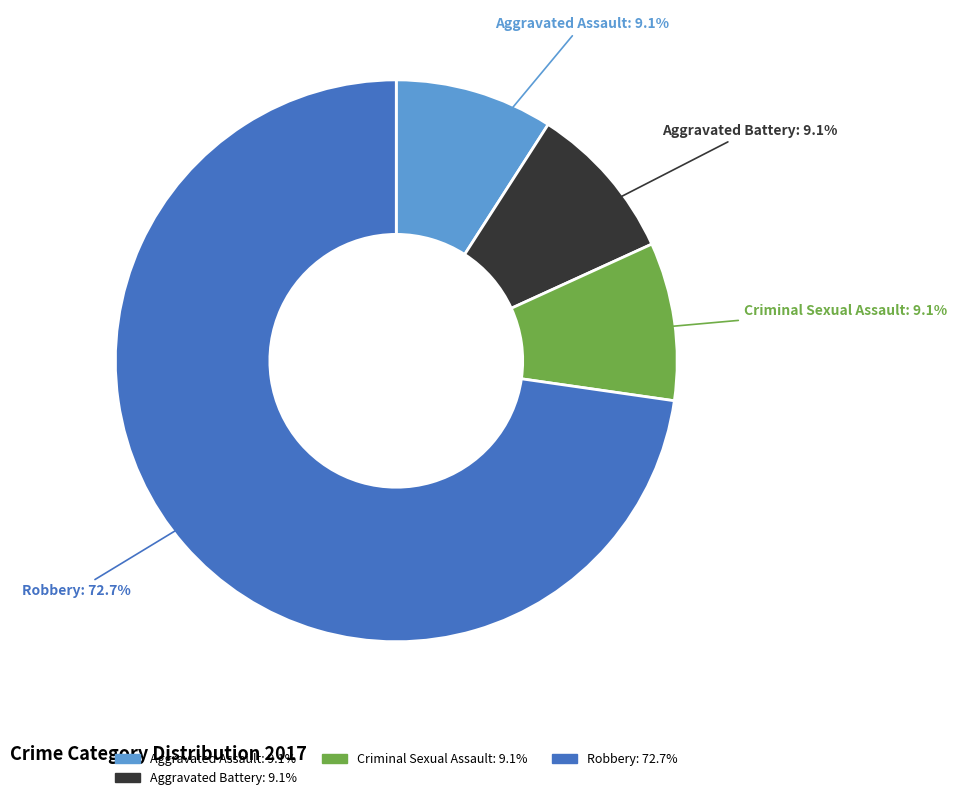

Does any single category account for the majority?

Yes